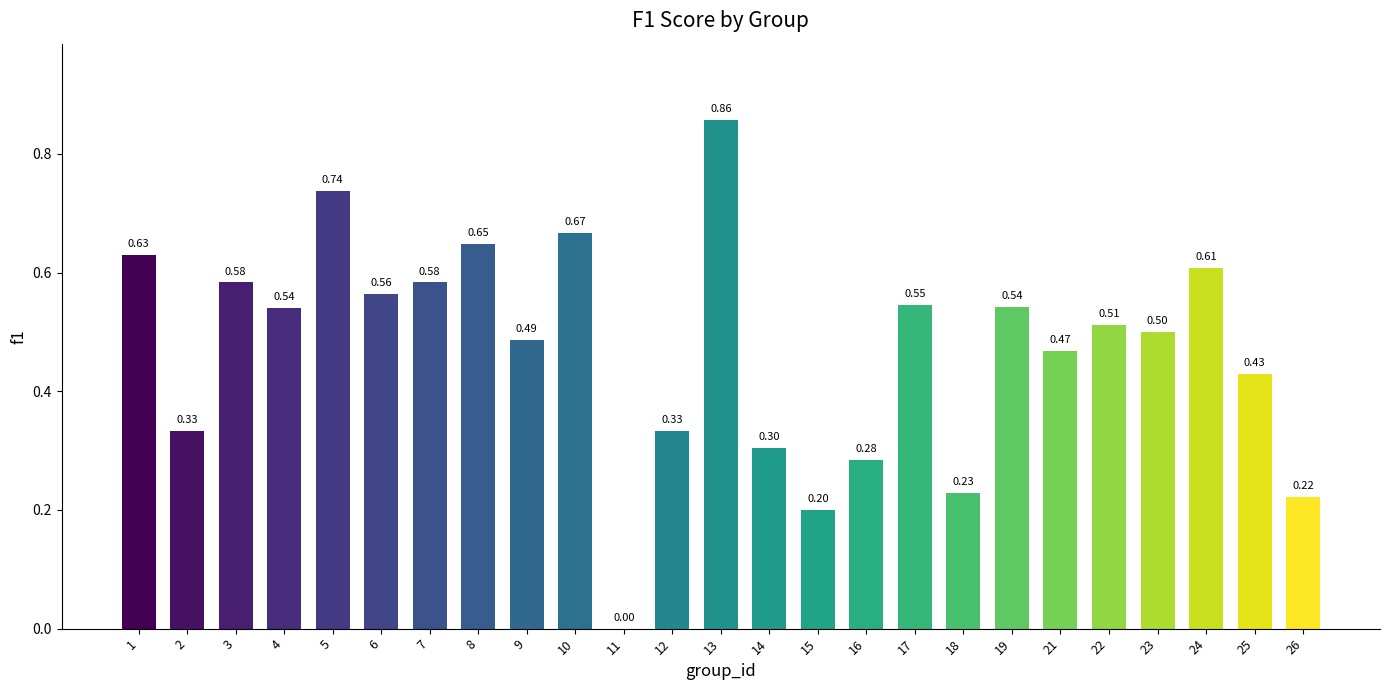

What is the sum of all values?

11.8